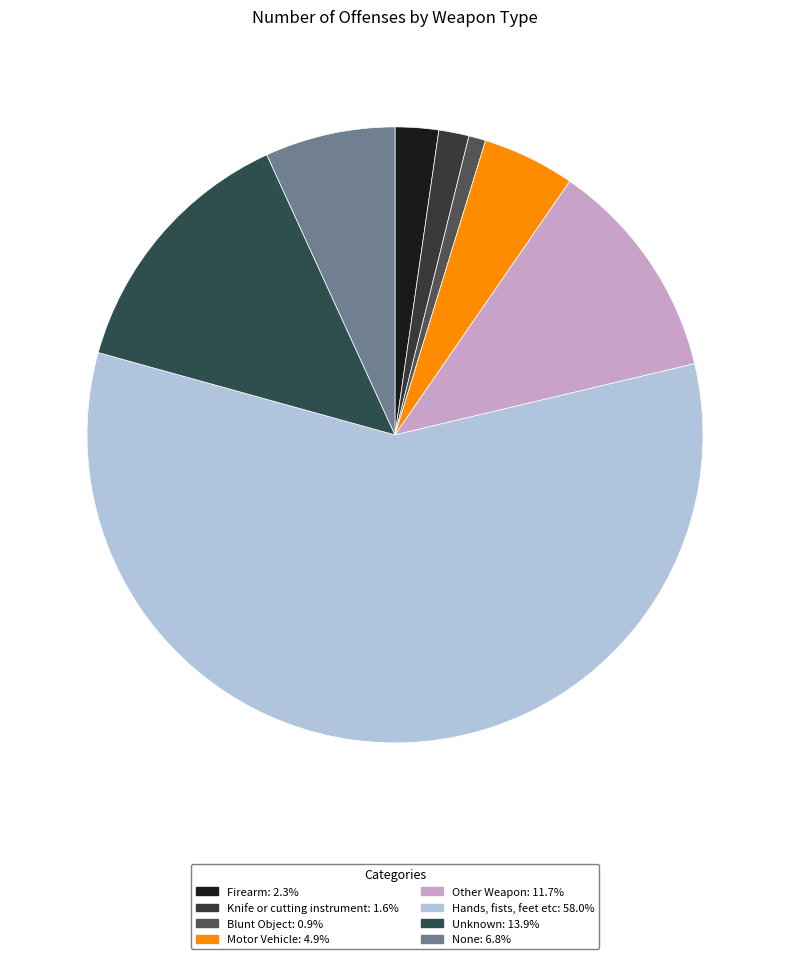

What percentage is the Knife or cutting instrument slice, to the nearest percent?

2%